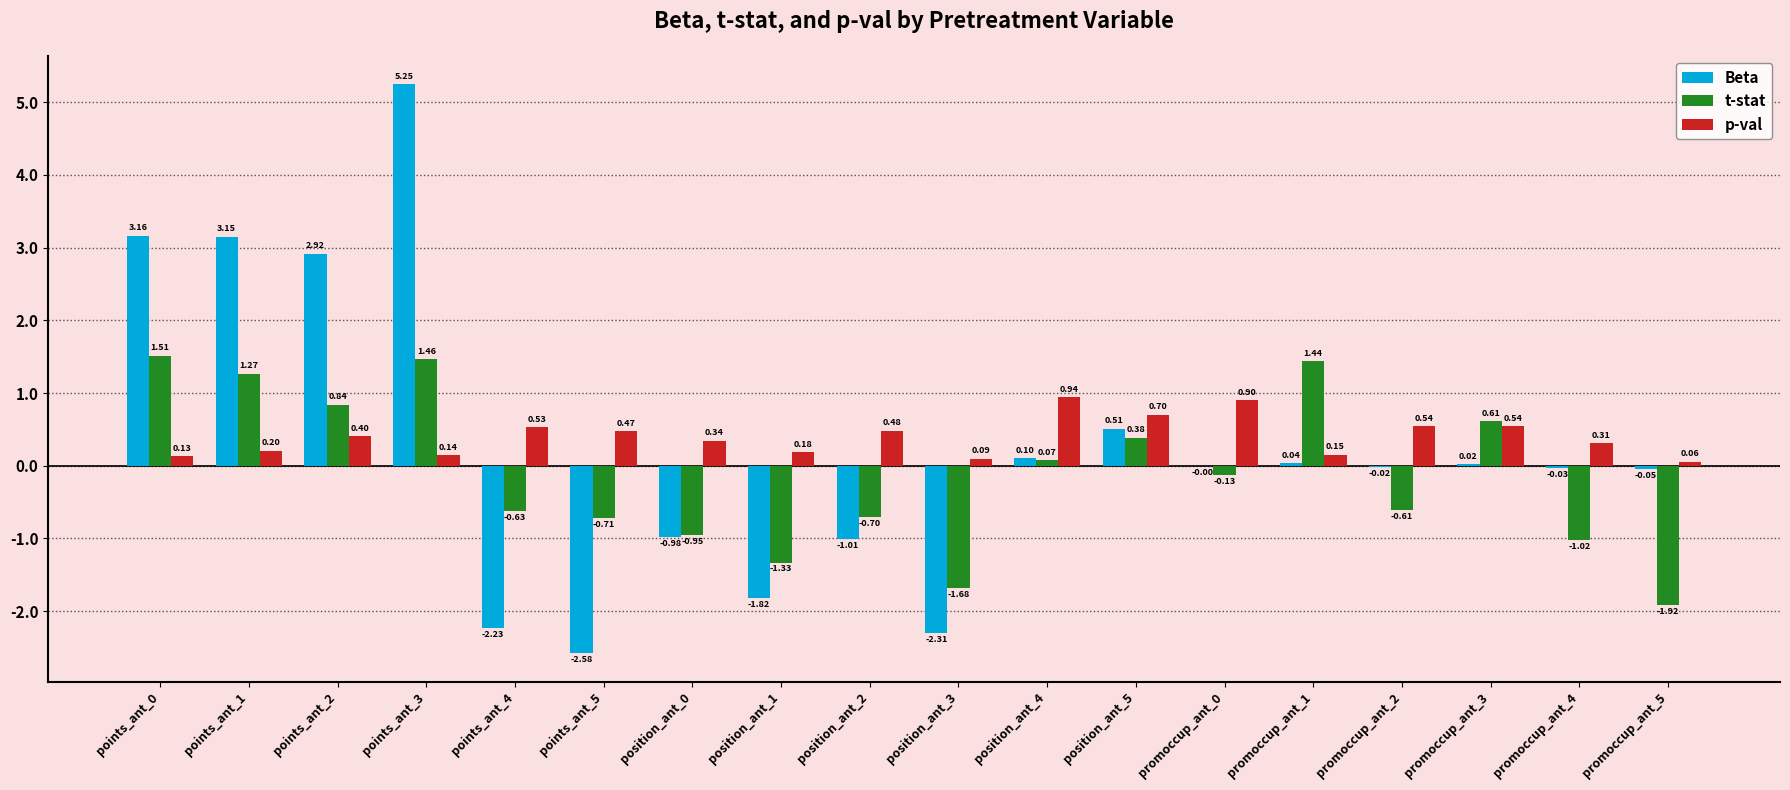

What is the difference between the t-stat values at promoccup_ant_2 and position_ant_2?

0.1